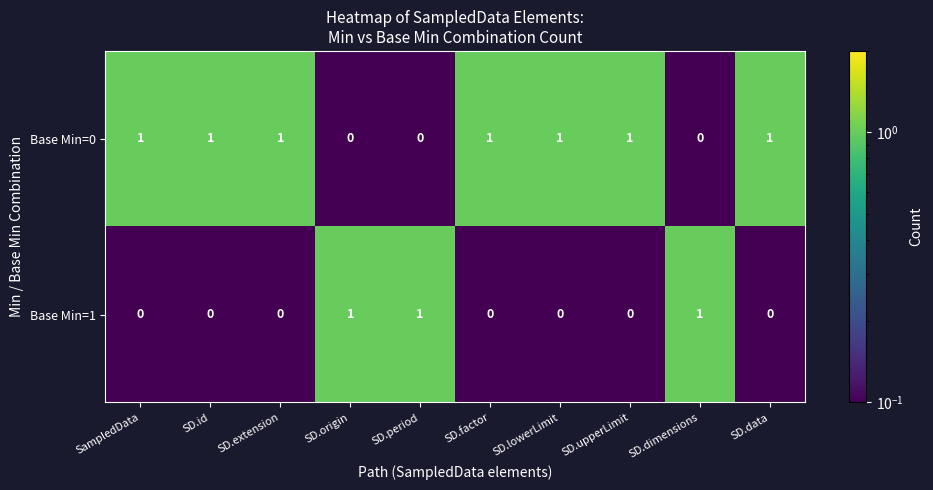

True or false: Base Min=0 has a value of 2 at SD.upperLimit.

False